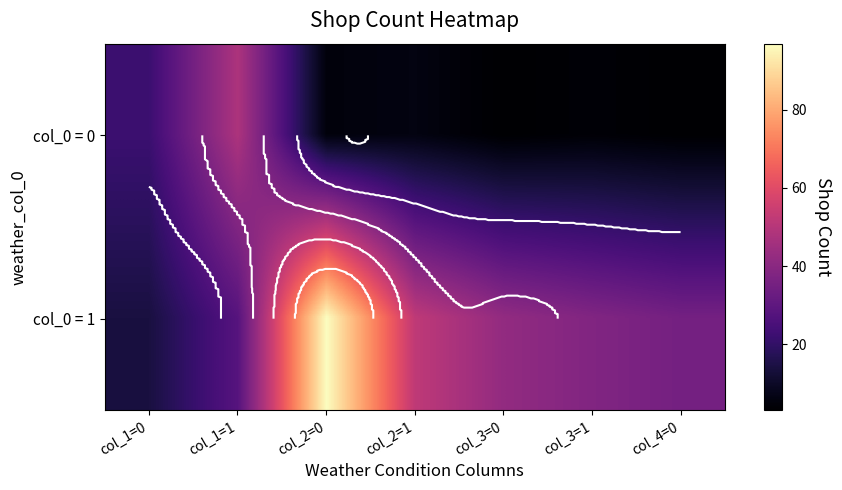

List the series in order of their peak value, lowest first.

col_0 = 0, col_0 = 1